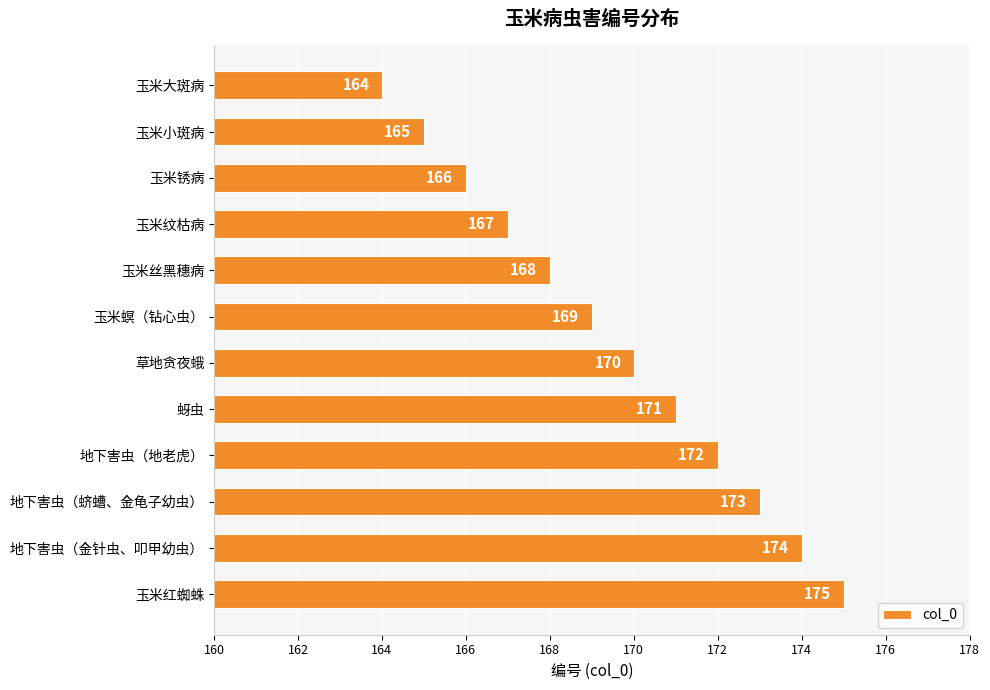

Are the bars grouped side by side (vs. stacked)?

No